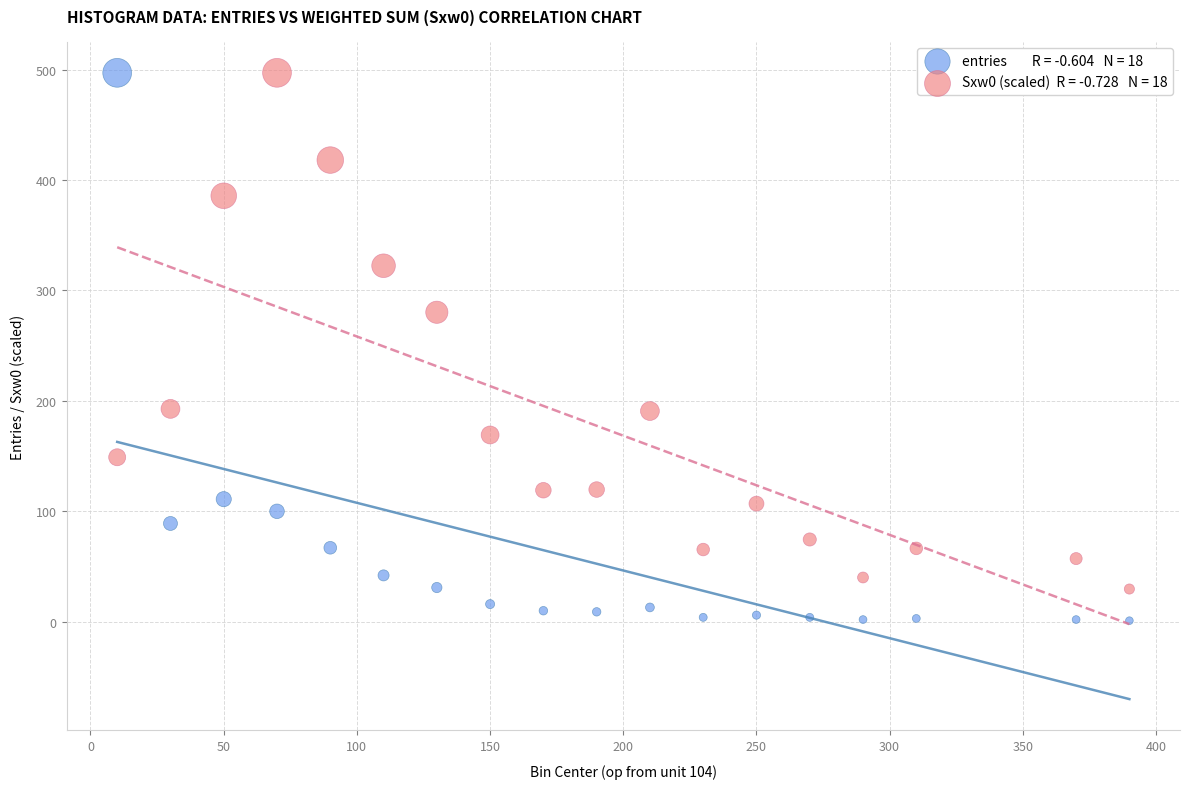

Across all series, what Y value is closest to 249?

280.2